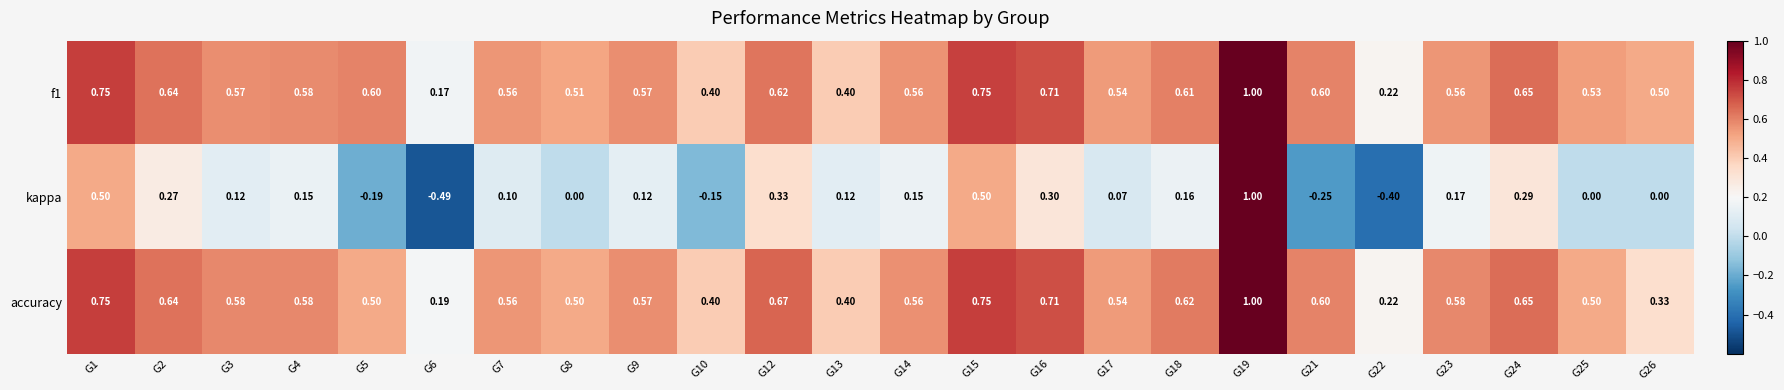

What is the total value across all series at G18?

1.4